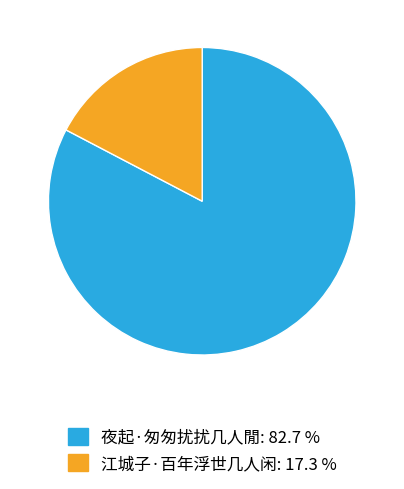

Is the sum of 江城子·百年浮世几人闲 and 夜起·匆匆扰扰几人閒 greater than half?

Yes